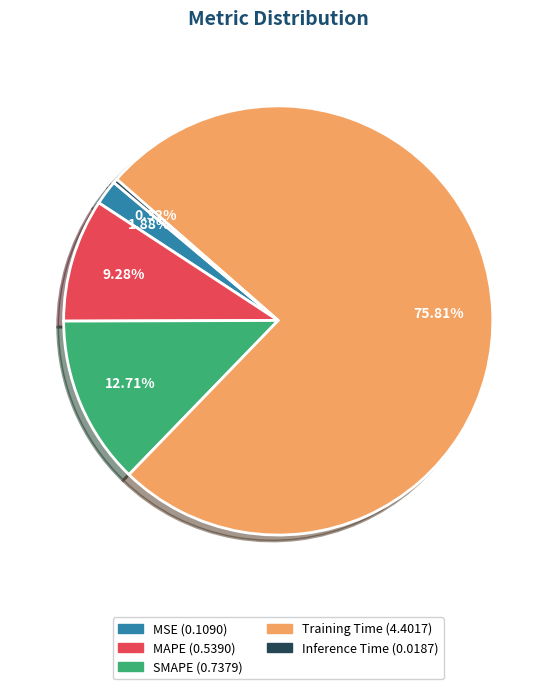

To the nearest percent, what is the difference between the largest and smallest slice percentages?

75%